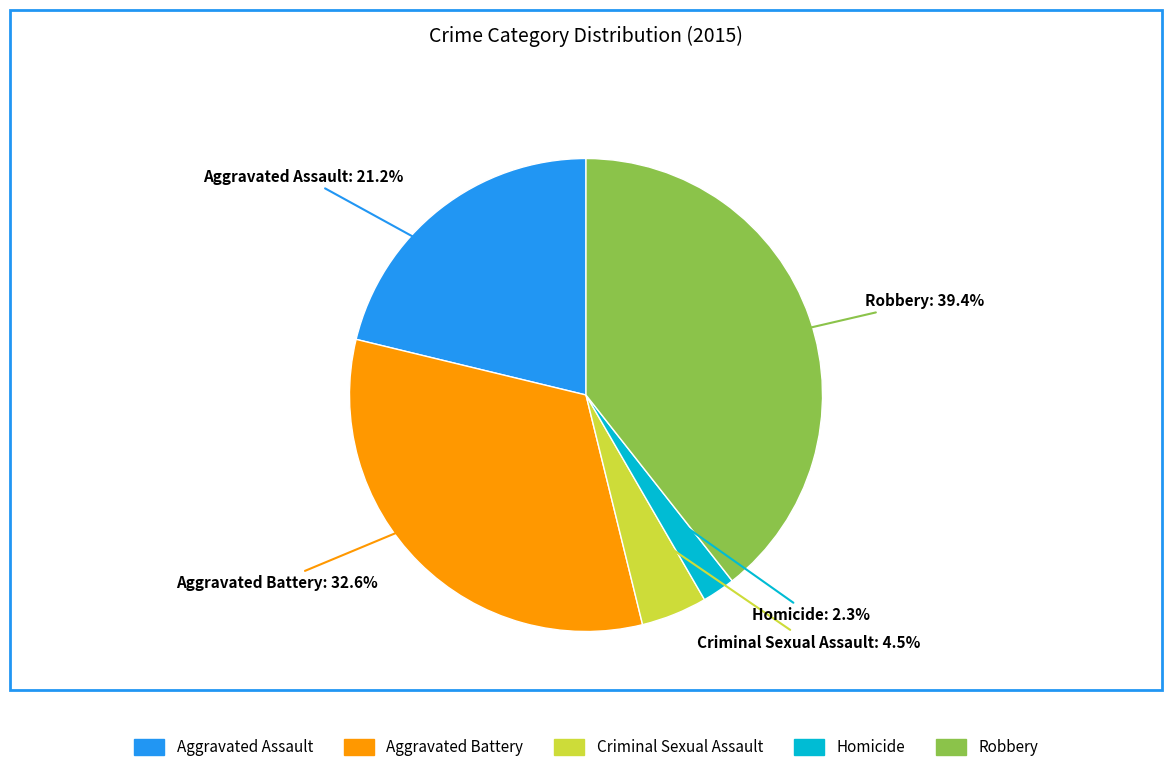

How many segments does this pie chart have?

5